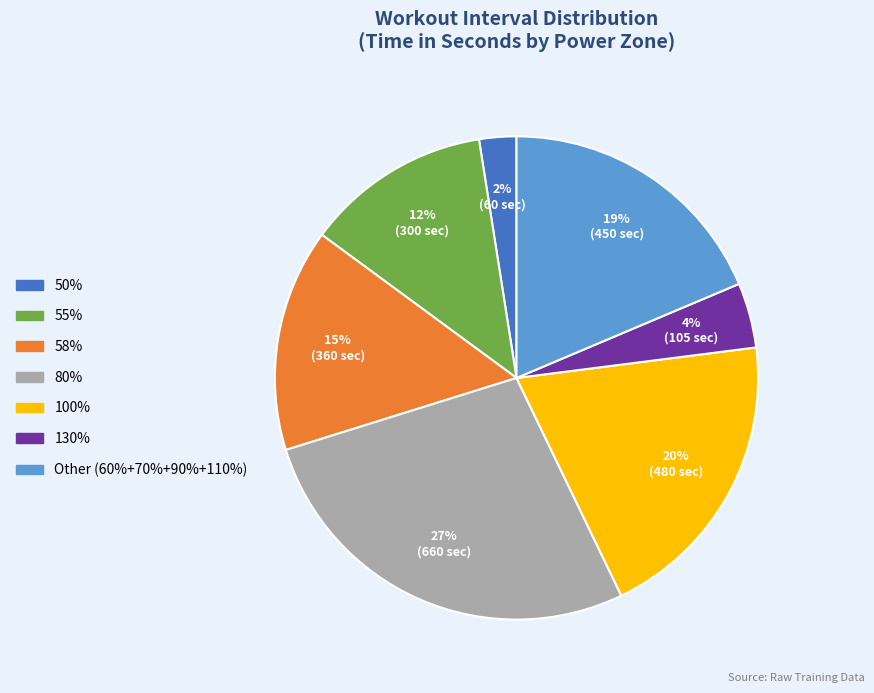

To the nearest percent, what is the difference between the largest and smallest slice percentages?

25%